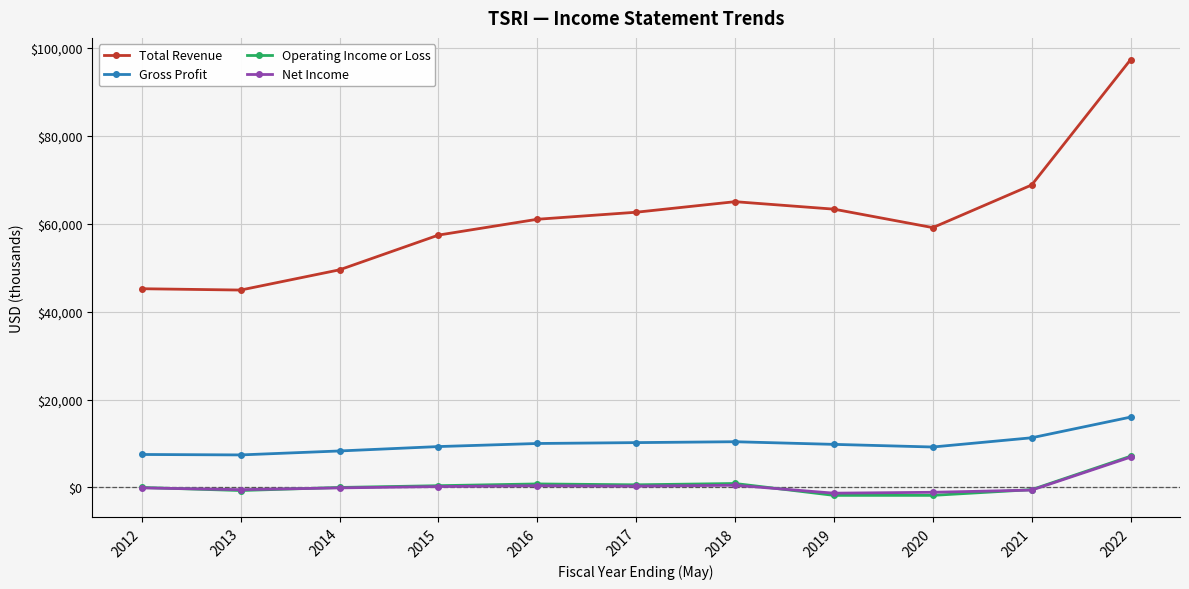

At which category is the sum across all series the highest?

2022